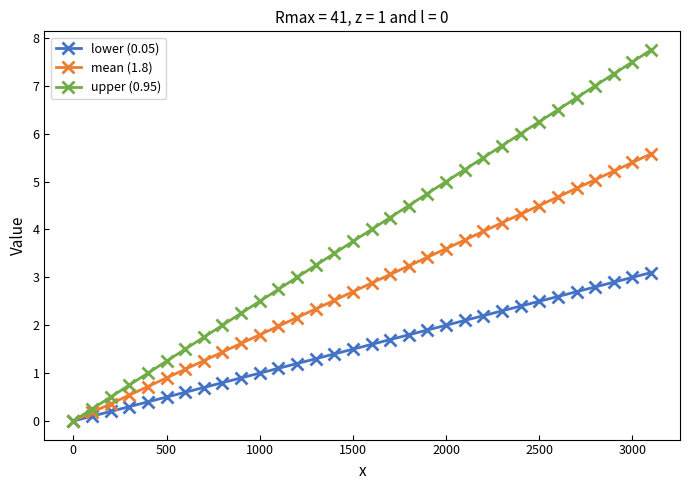

Which series has the largest total across all categories?

upper (0.95)